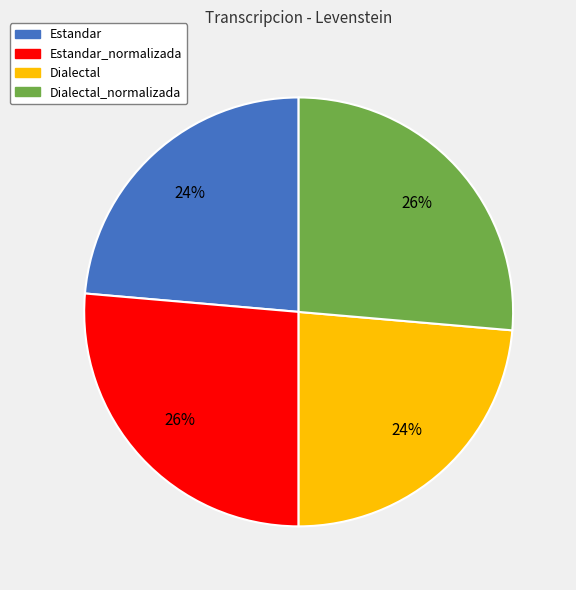

True or false: Estandar accounts for 34% of the total.

False